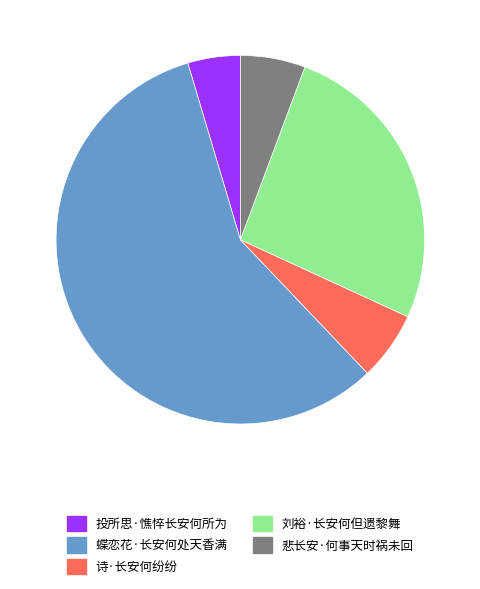

How many slices are in this pie chart?

5